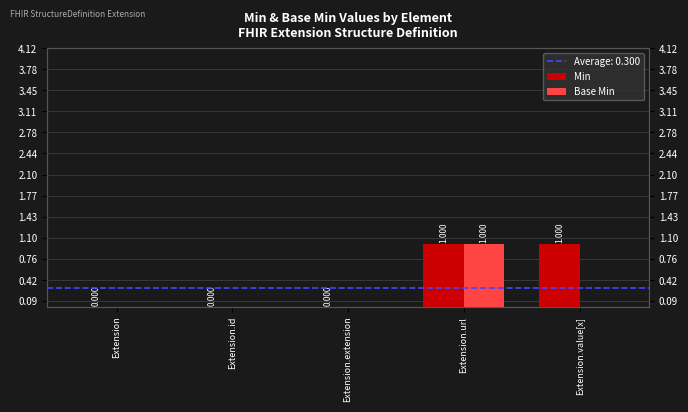

Reading left to right, what are all the values shown in this chart?

Min: Extension=0	Extension.id=0	Extension.extension=0	Extension.url=1	Extension.value[x]=1
Base Min: Extension=0	Extension.id=0	Extension.extension=0	Extension.url=1	Extension.value[x]=0